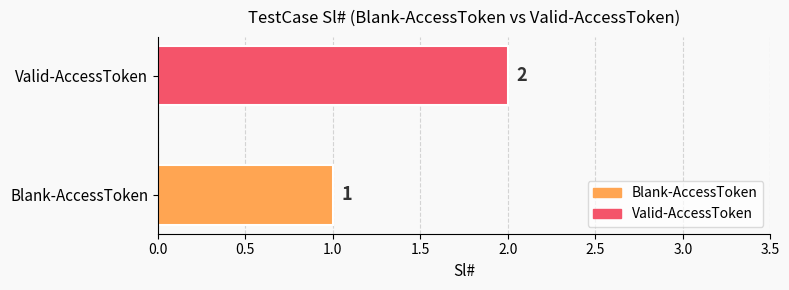

List the labels in order of value, smallest first.

Blank-AccessToken, Valid-AccessToken